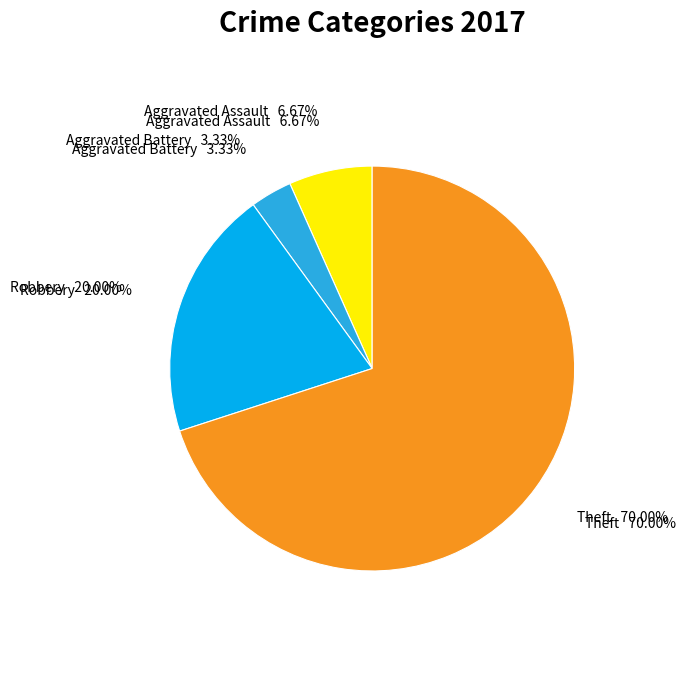

Which slice represents more than half of the pie?

Theft